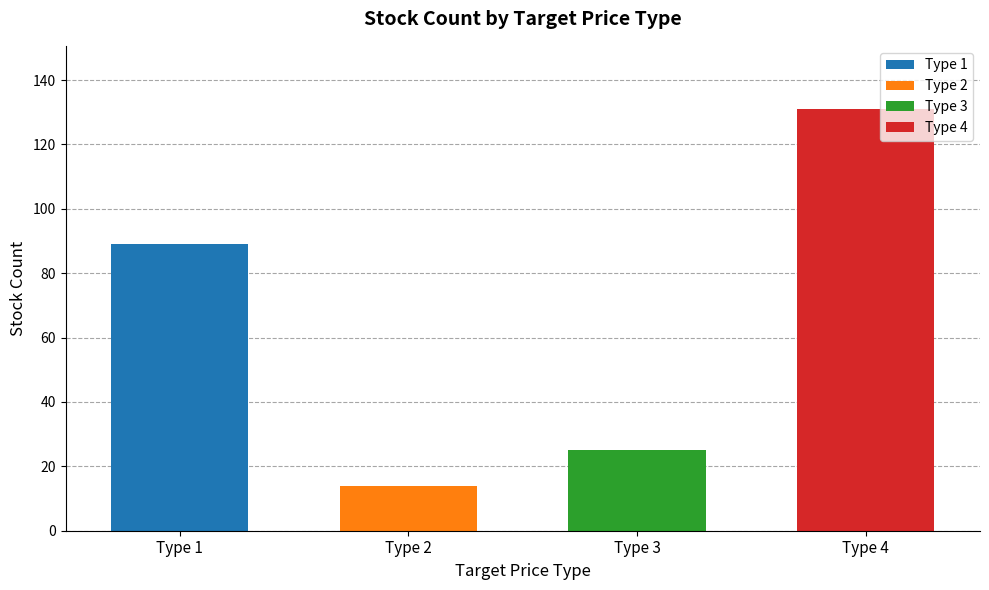

Which category has the lowest value across all series?

2